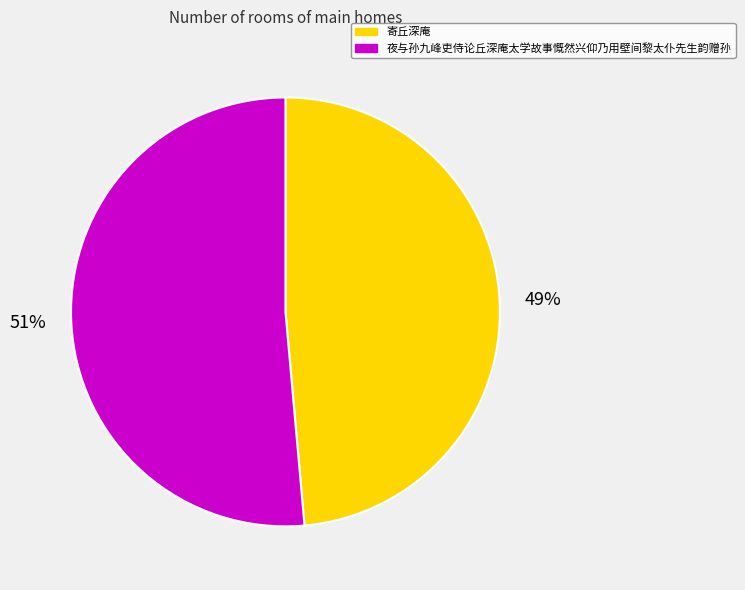

Which has a higher value, 夜与孙九峰吏侍论丘深庵太学故事慨然兴仰乃用壁间黎太仆先生韵赠孙 or 寄丘深庵?

夜与孙九峰吏侍论丘深庵太学故事慨然兴仰乃用壁间黎太仆先生韵赠孙